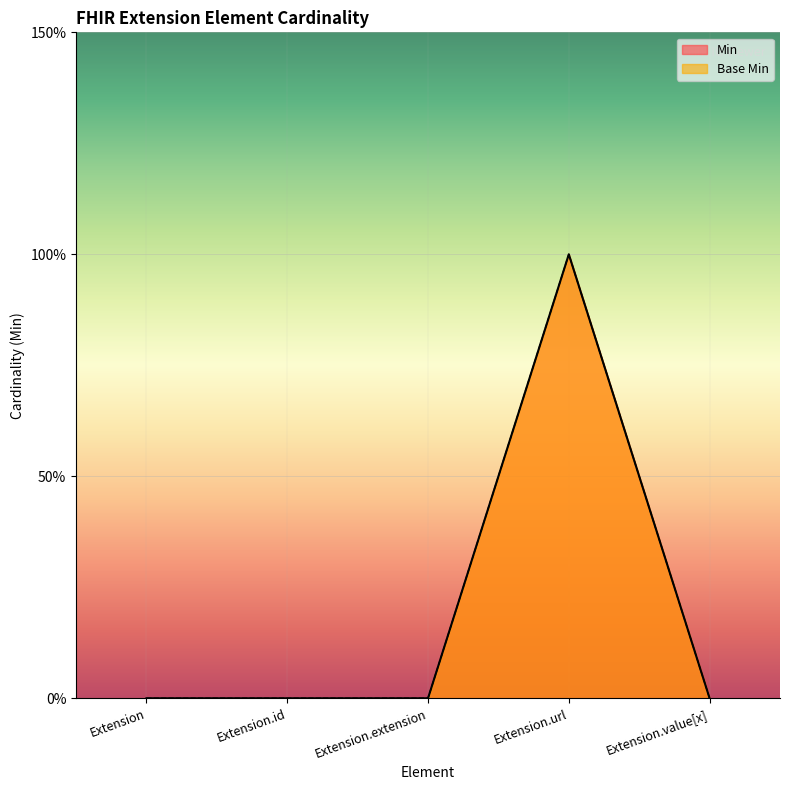

How many values in the Min series exceed 0?

1